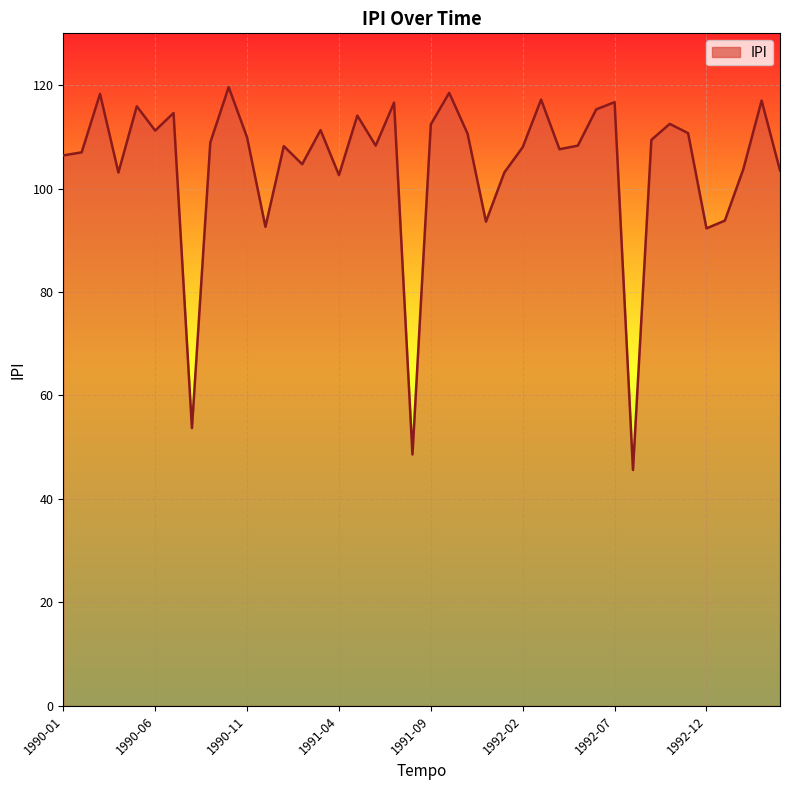

What is the maximum value shown in the chart?

119.6